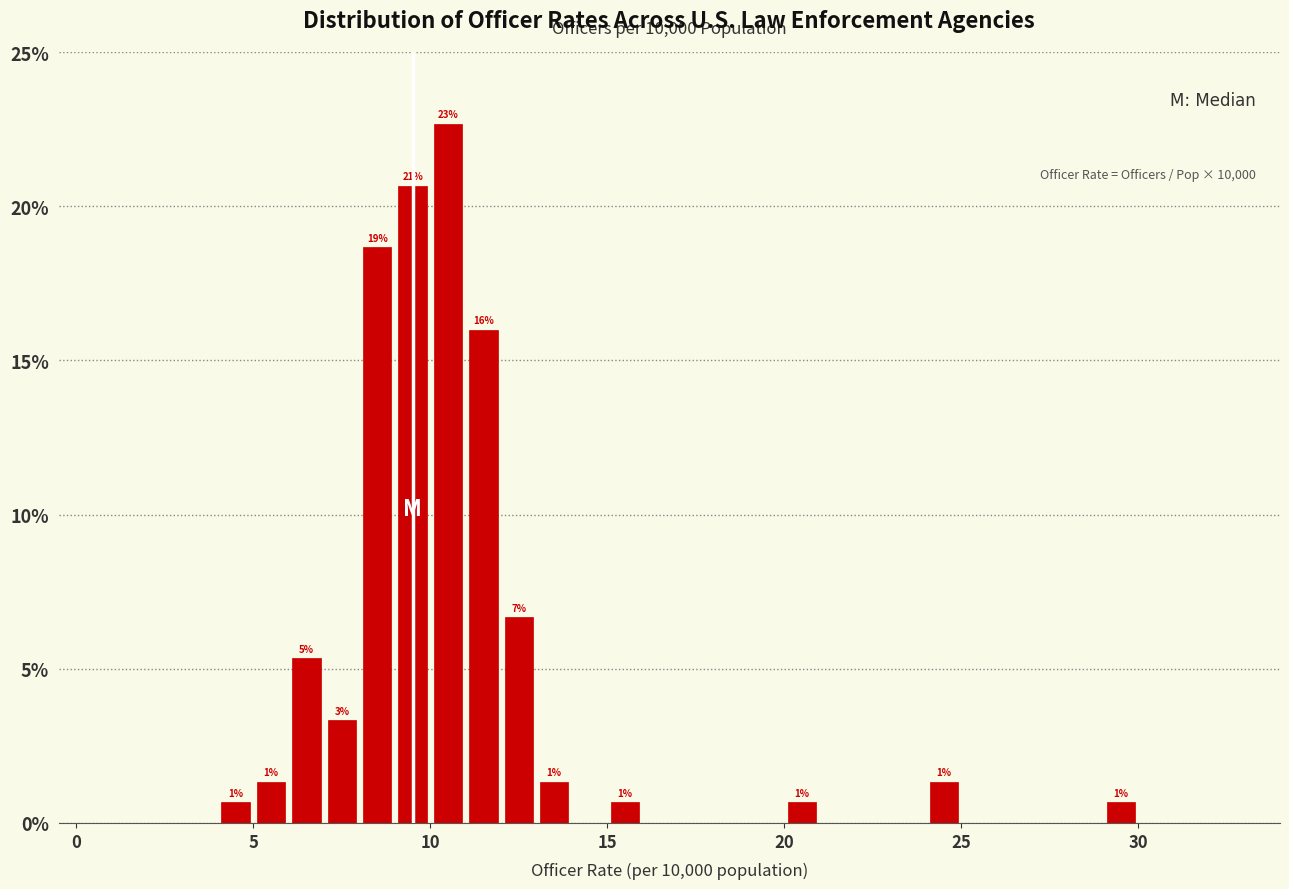

Around what value on the x-axis is the tallest bar? Give the approximate position of its centre, as read against the axis.

10.5